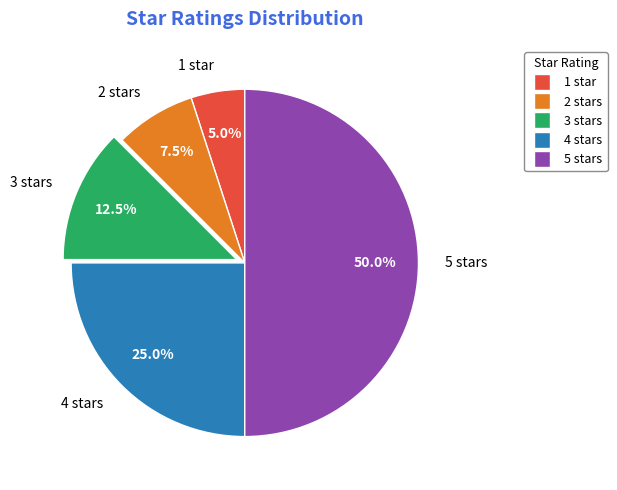

Is 2 stars the majority of the pie?

No